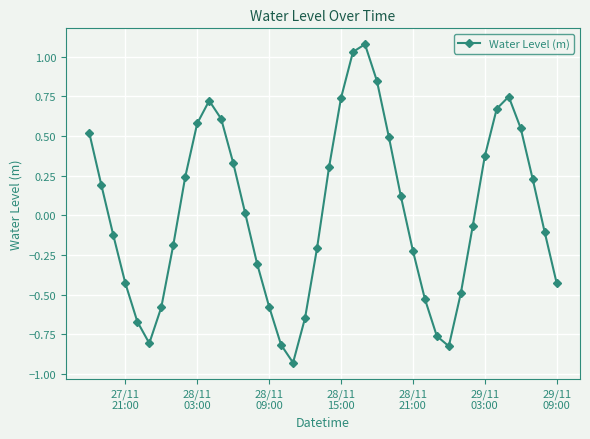

How many values exceed 0?

20